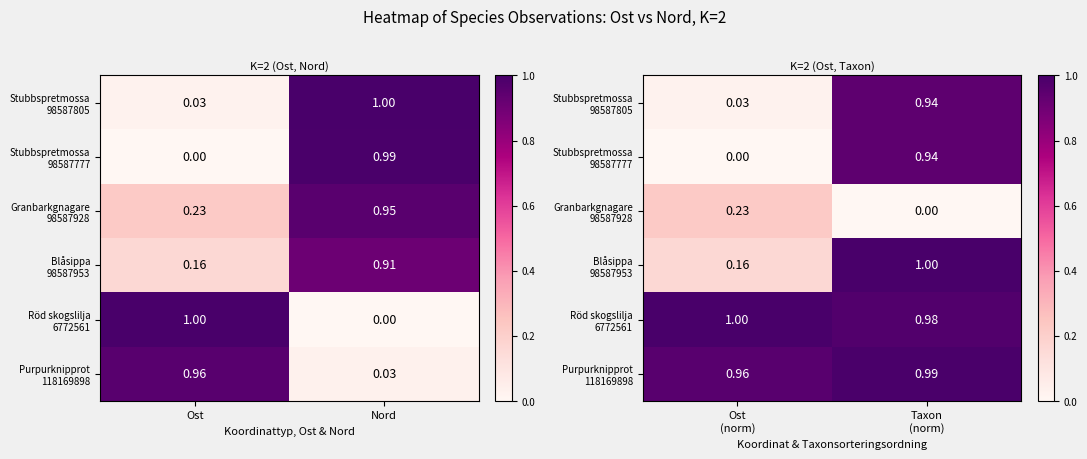

Rank the series at Ost (norm) from lowest to highest value.

Stubbspretmossa 98587777, Stubbspretmossa 98587805, Blåsippa 98587953, Granbarkgnagare 98587928, Purpurknipprot 118169898, Röd skogslilja 6772561